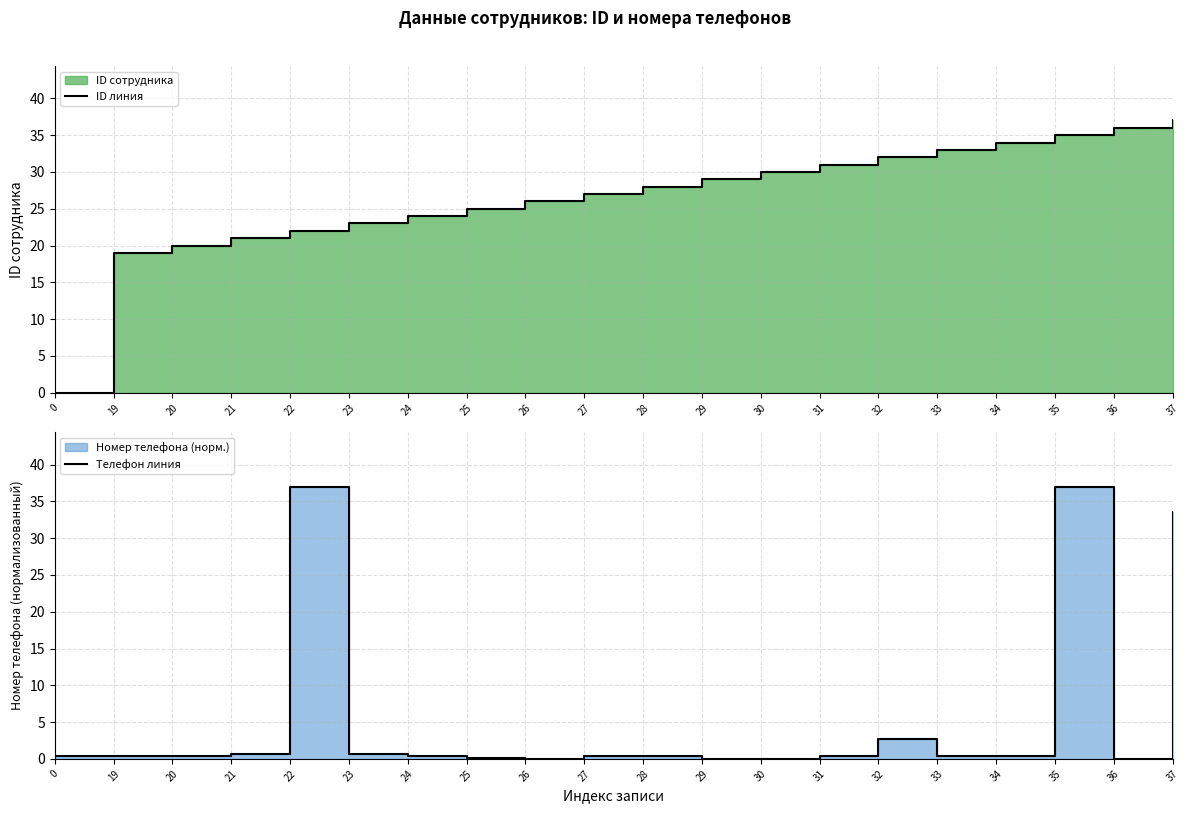

The value of ID линия at 34 is 10.0. True or false?

False